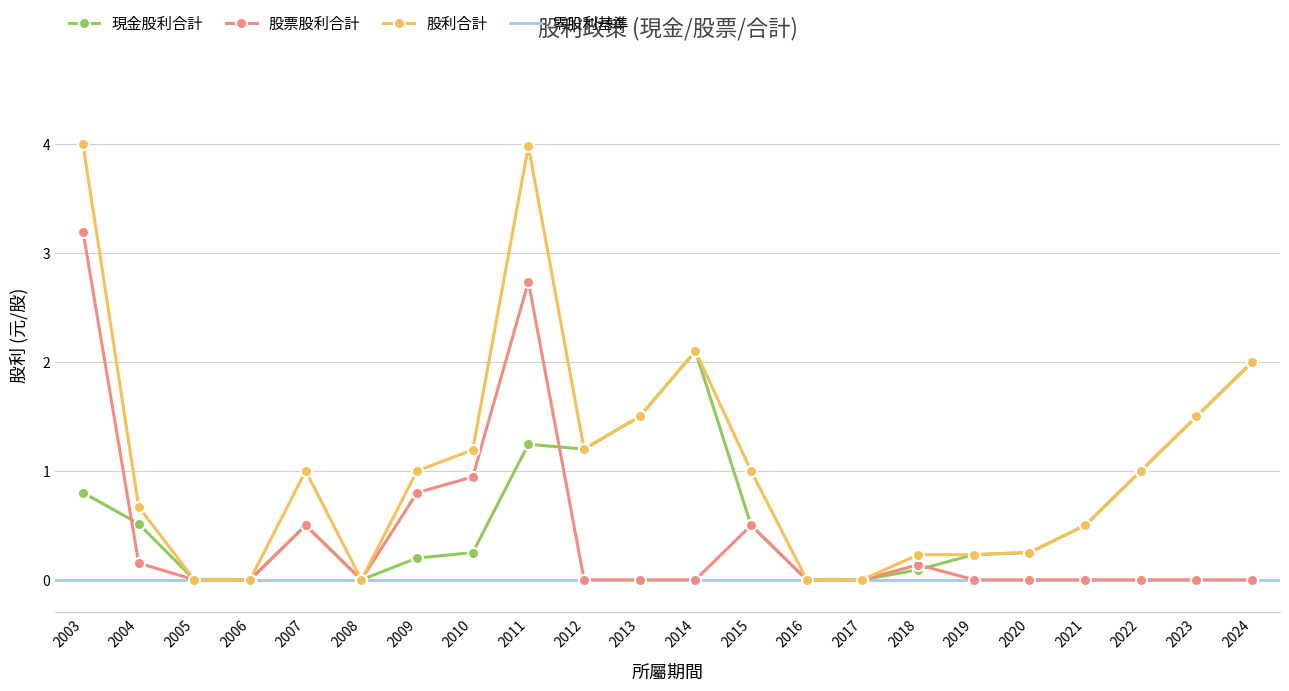

What is the sum of the 股利合計 values at 2012 and 2014?

3.3